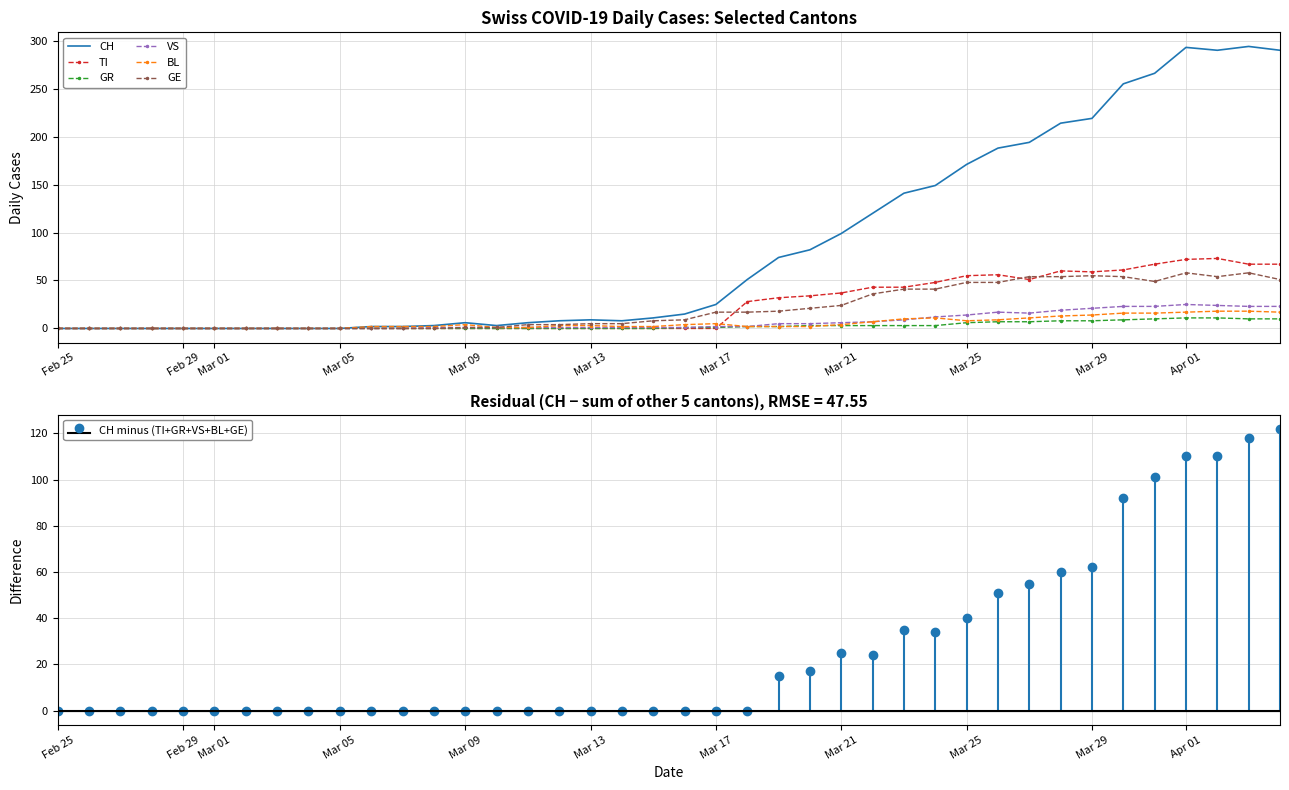

At how many categories does at least one series exceed 264?

5